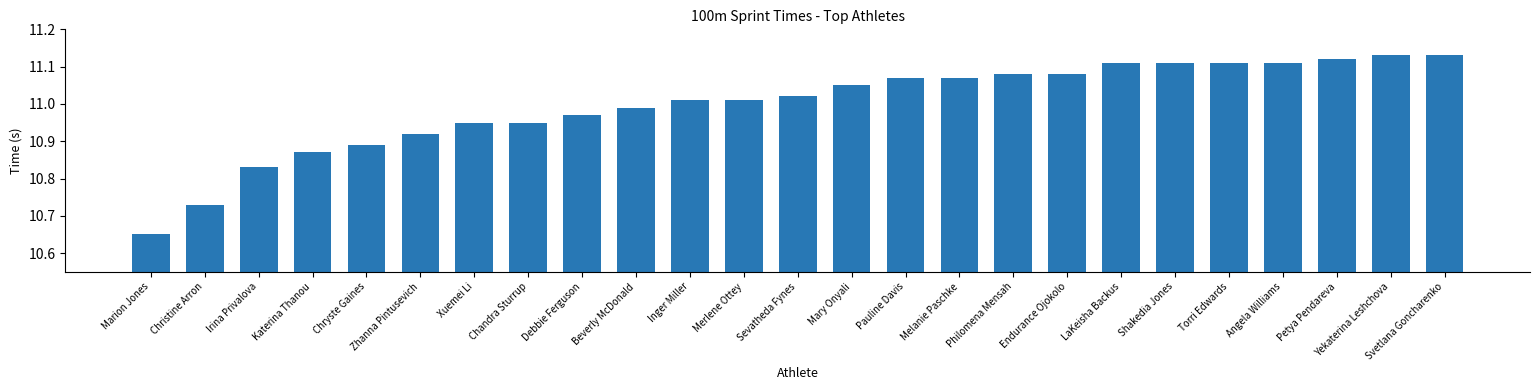

Approximately how many times larger is the value at Endurance Ojokolo compared to Yekaterina Leshchova?

1.0